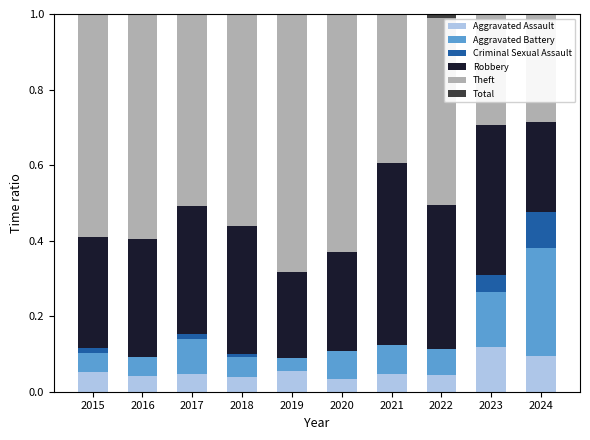

Is the value of Aggravated Battery at 2015 greater than the value of Total at 2015?

No